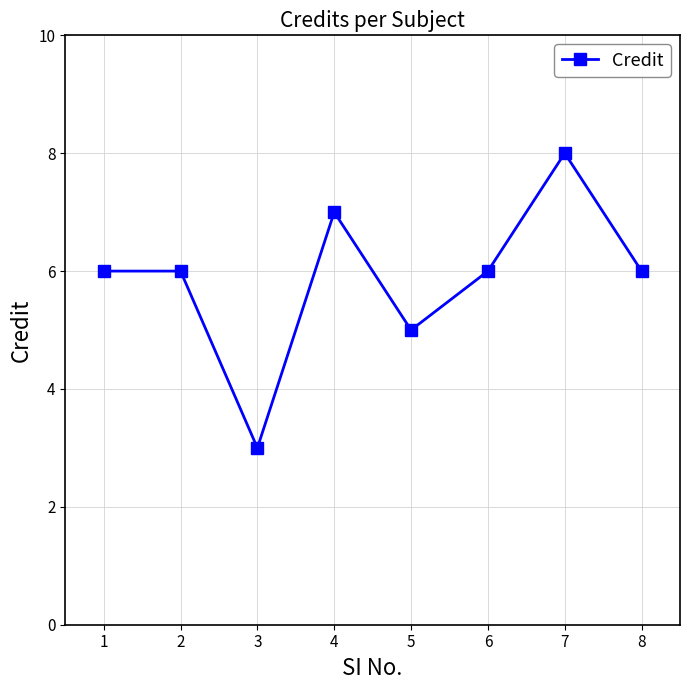

What is the difference between the maximum and minimum values?

5